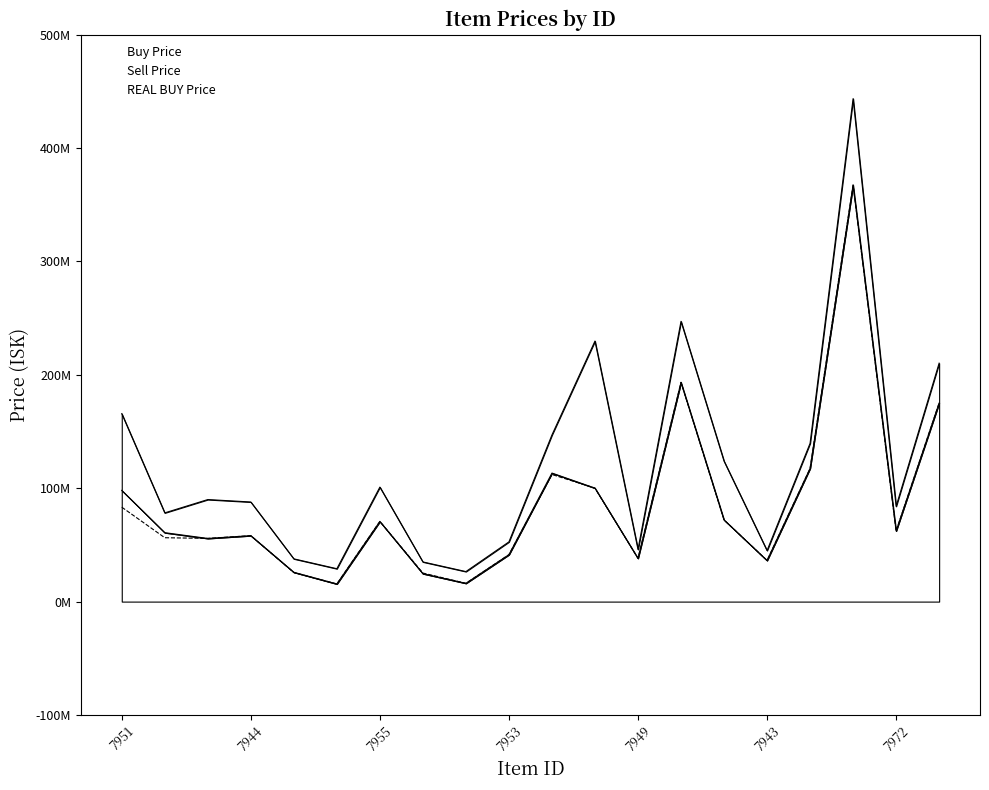

Rank the categories by Sell Price value from highest to lowest.

17, 13, 11, 19, 7951, 10, 16, 14, 7972, 7955, 7953, 18, 7944, 9, 12, 15, 7949, 7, 7943, 8